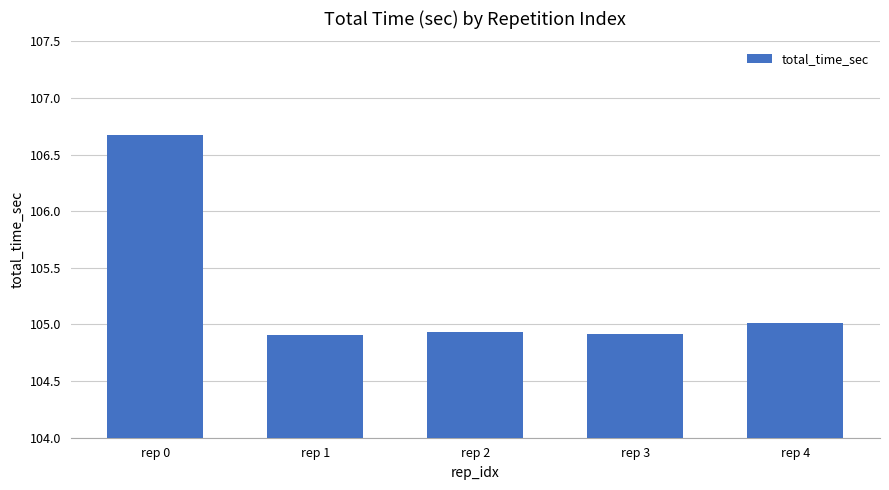

What is the change in value from rep 0 to rep 1?

-1.8